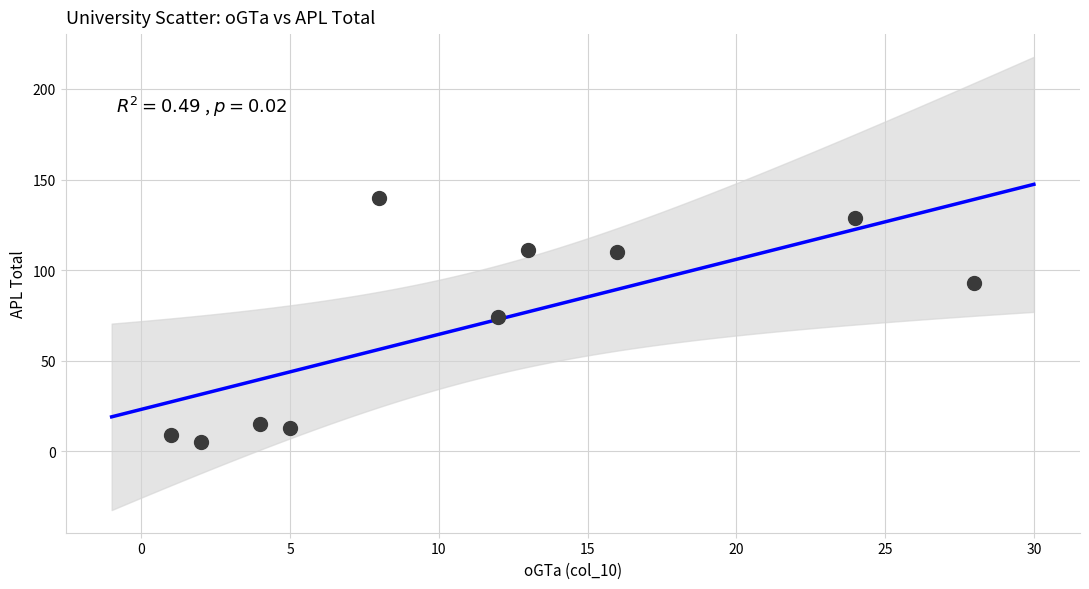

What is the range of X values (max minus min)?

27